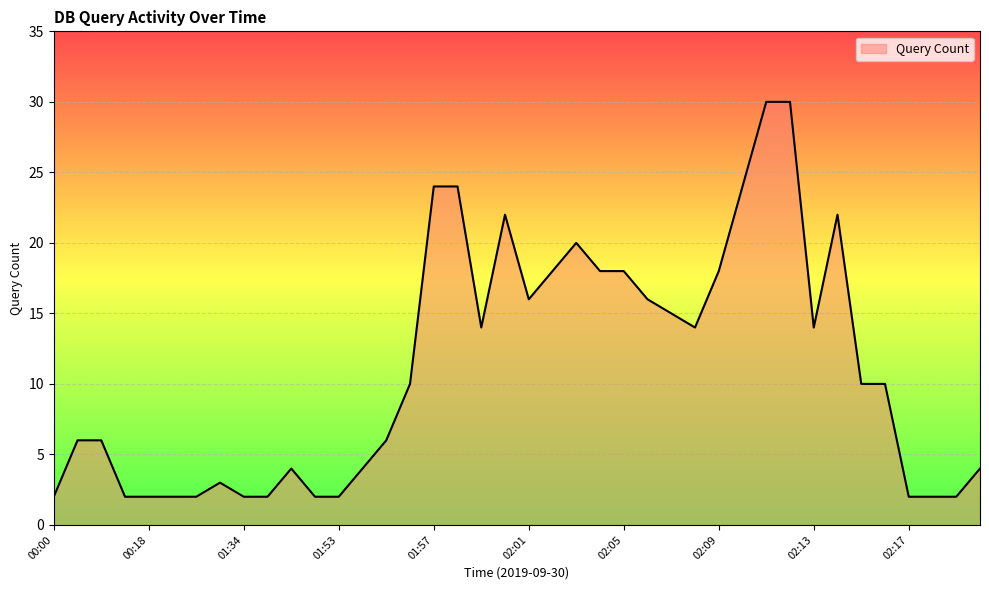

What is the maximum value shown in the chart?

30